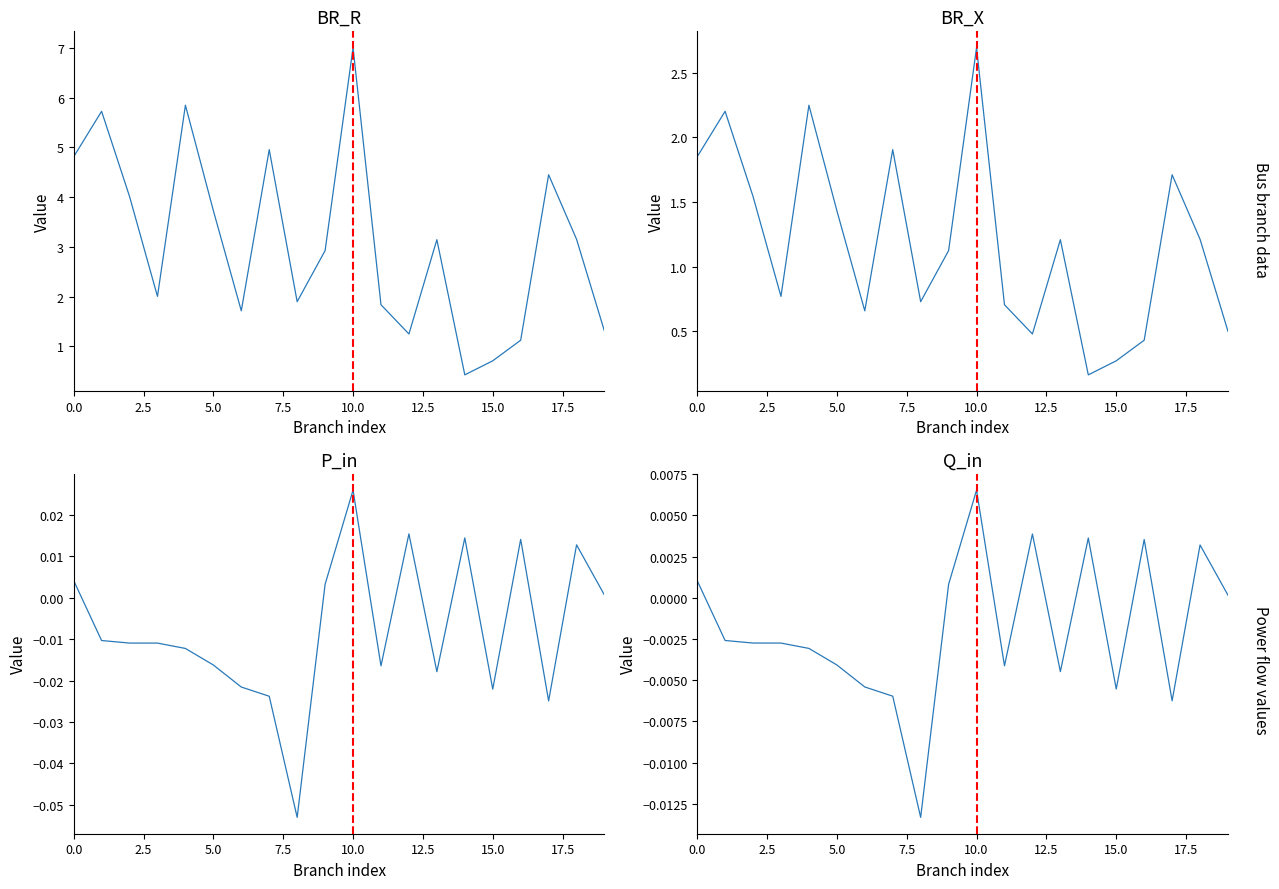

What are all the series names shown in the legend?

BR_R, BR_X, P_in, Q_in